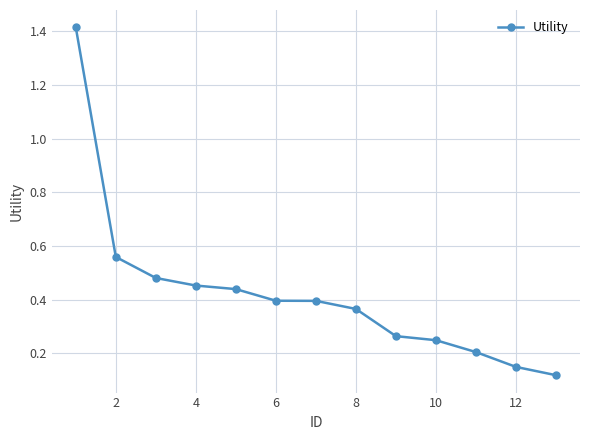

What is the greatest value displayed?

1.4